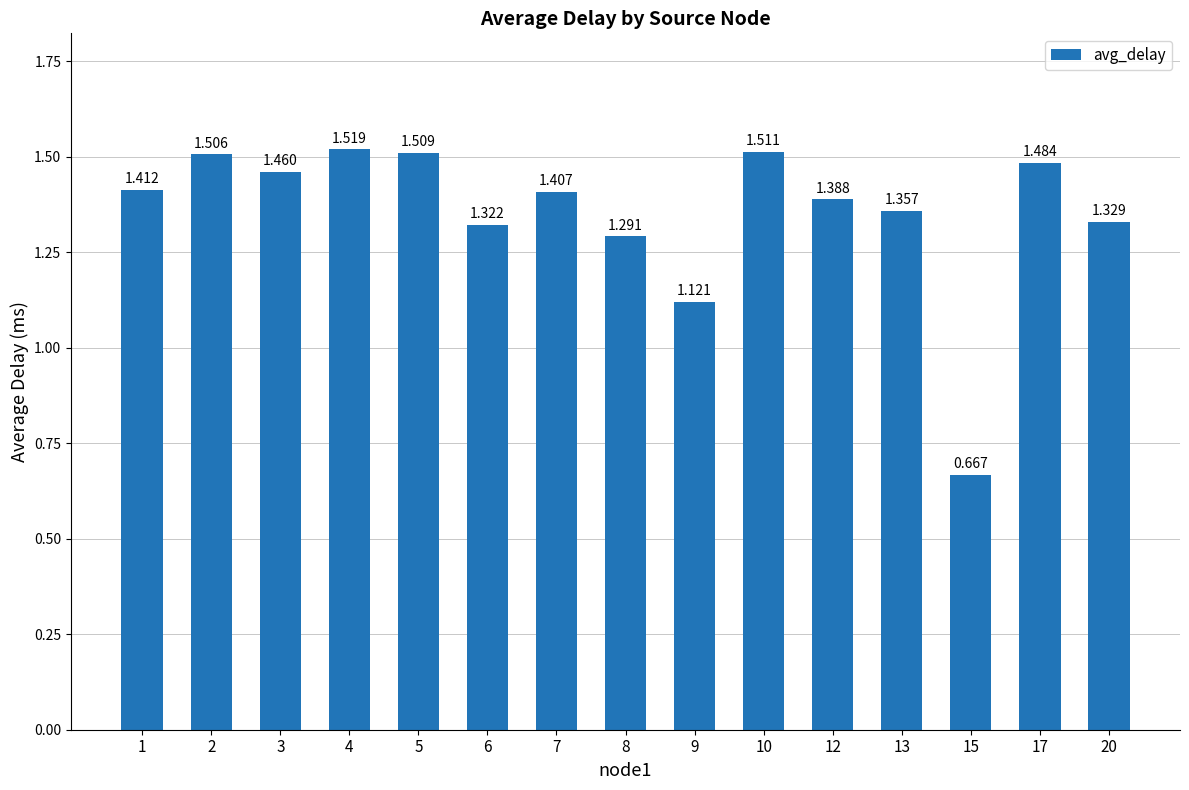

How many data points are less than 1?

1